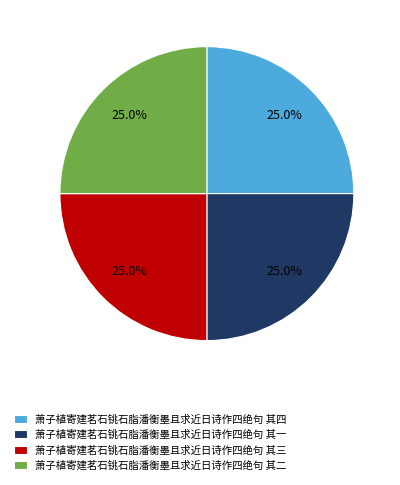

Does any single category account for the majority?

No